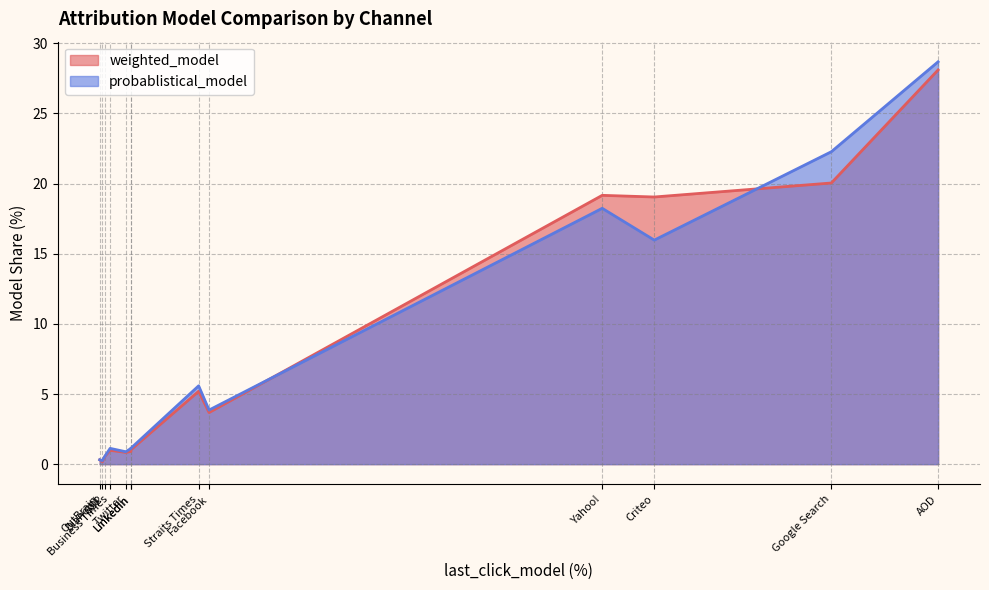

Count the number of data series in this chart.

2